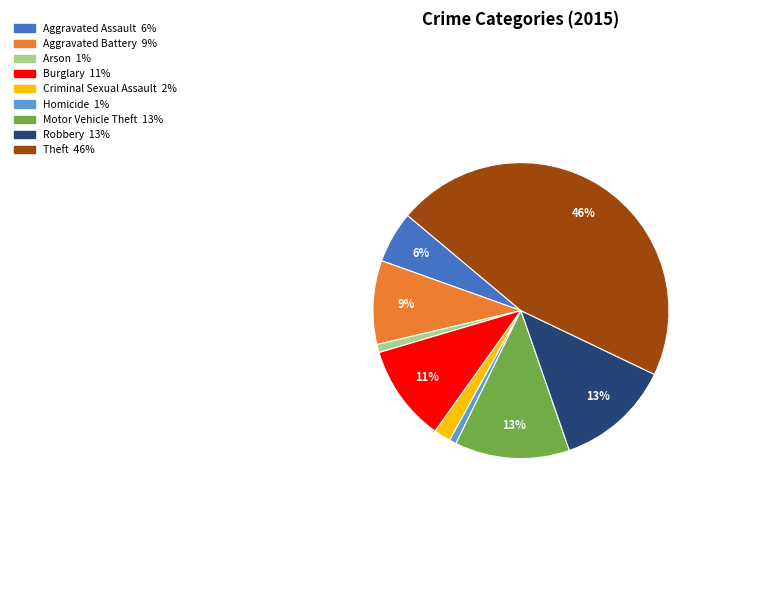

True or false: Theft accounts for 61% of the total.

False